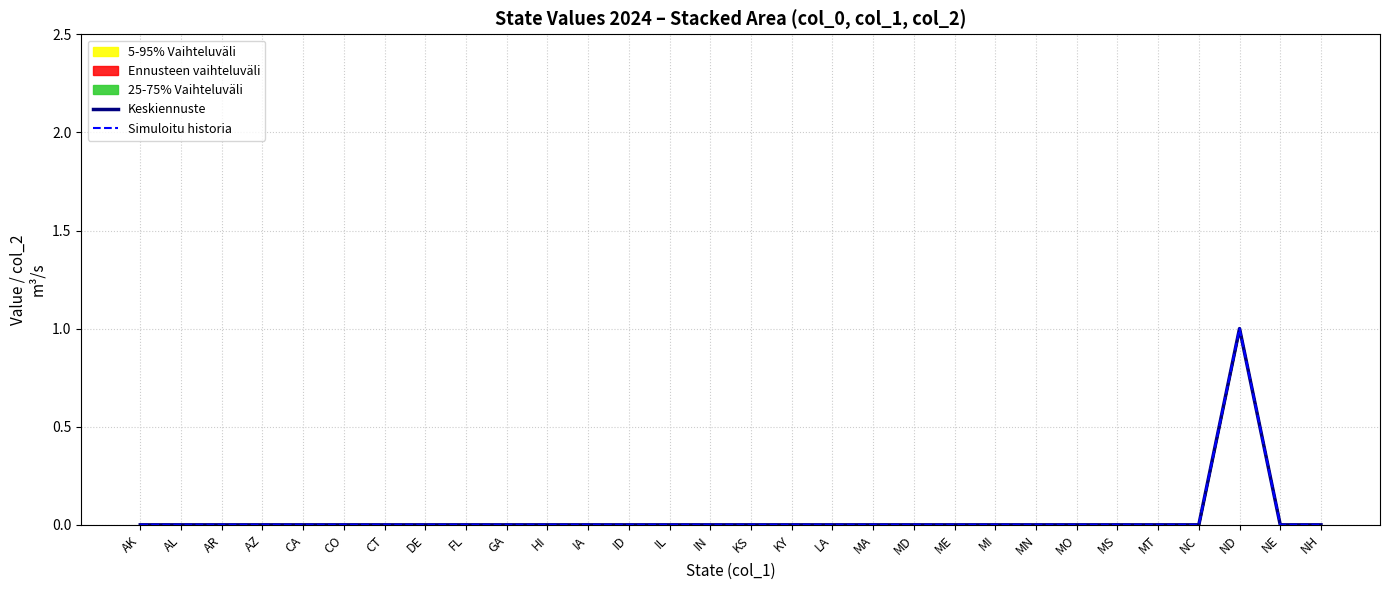

True or false: Simuloitu historia and Keskiennuste intersect in this chart.

False